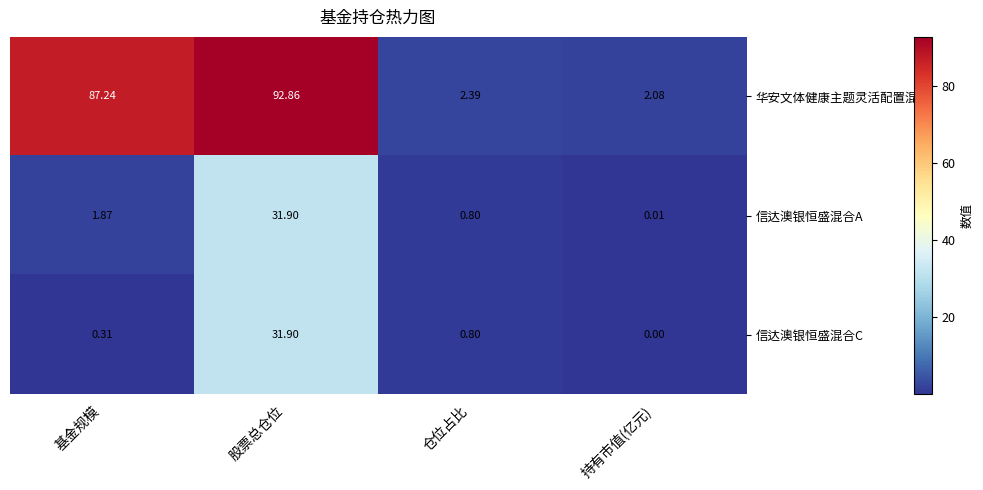

At which category is the sum across all series the highest?

股票总仓位